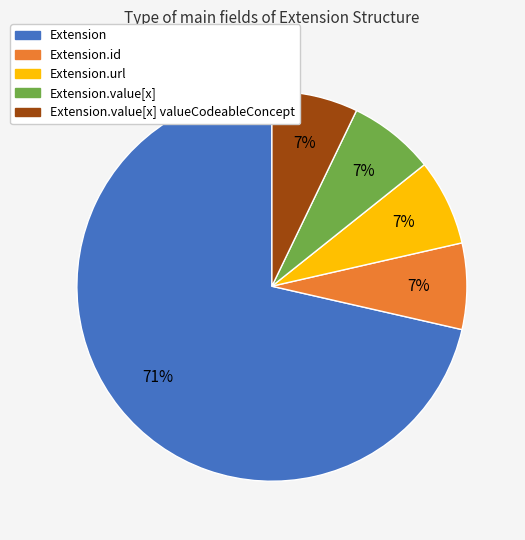

Is there any slice that represents more than half of the pie?

Yes